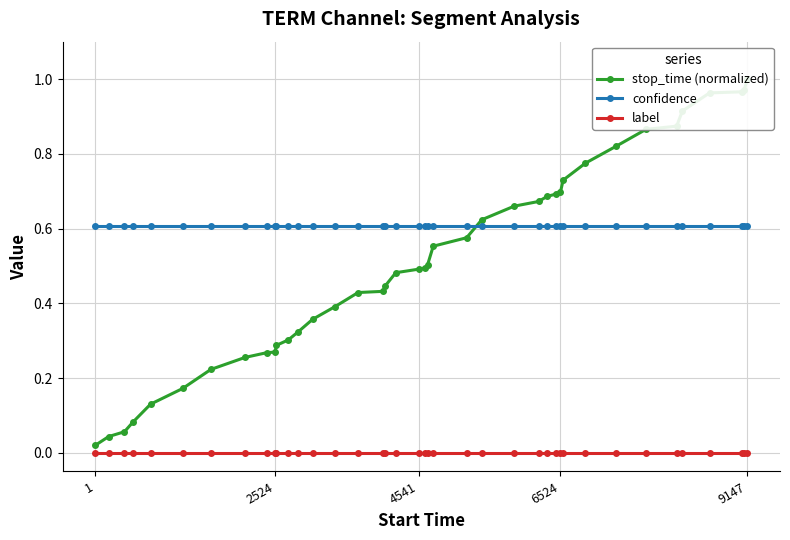

Which series has the widest spread of values?

stop_time (normalized)